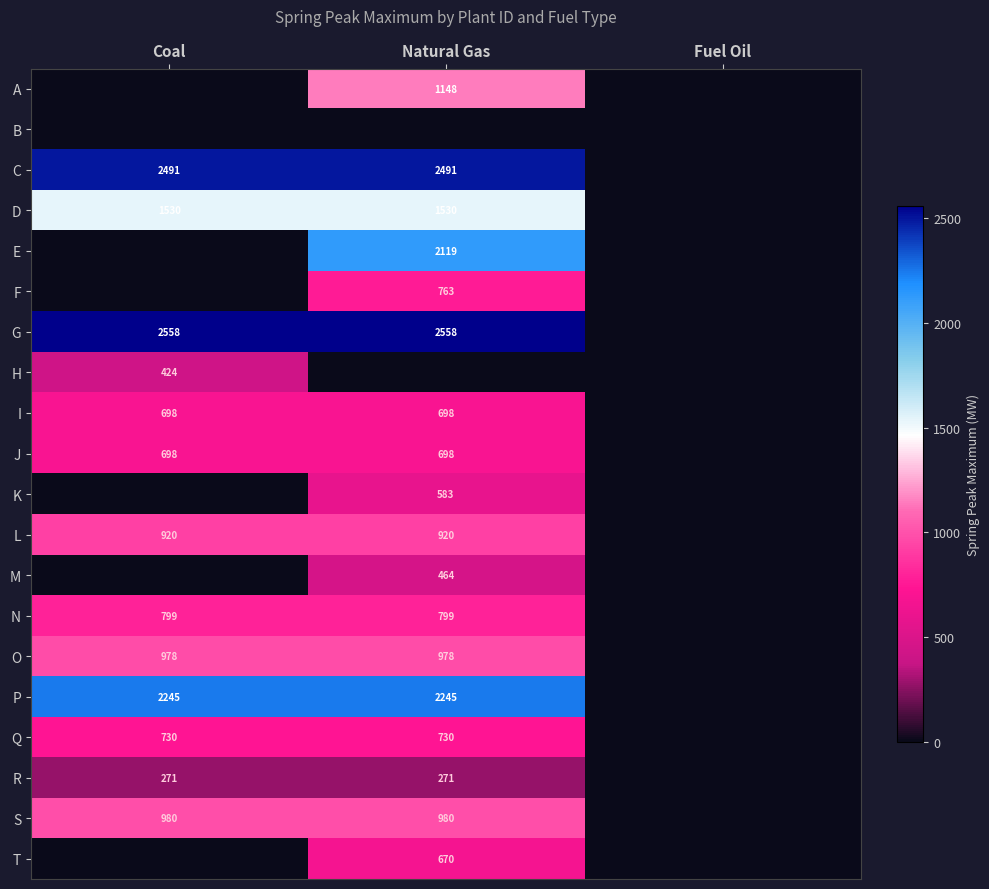

Is the value of L at Coal greater than the value of S at Natural Gas?

No